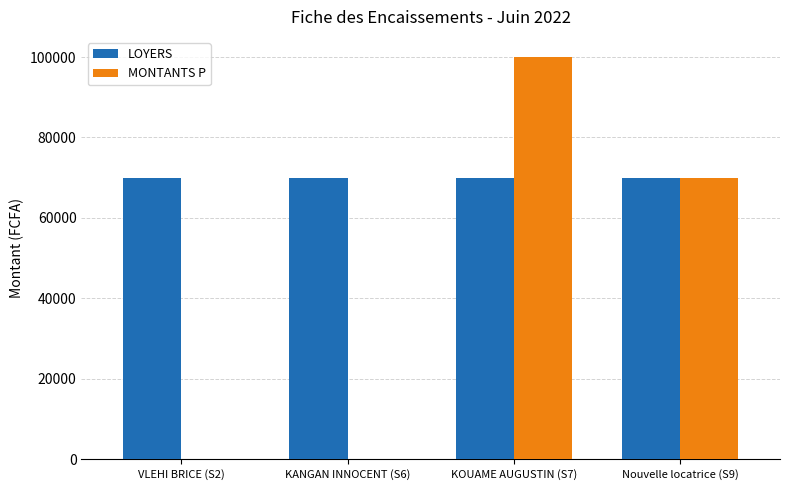

Read the LOYERS value at KOUAME AUGUSTIN (S7).

70000